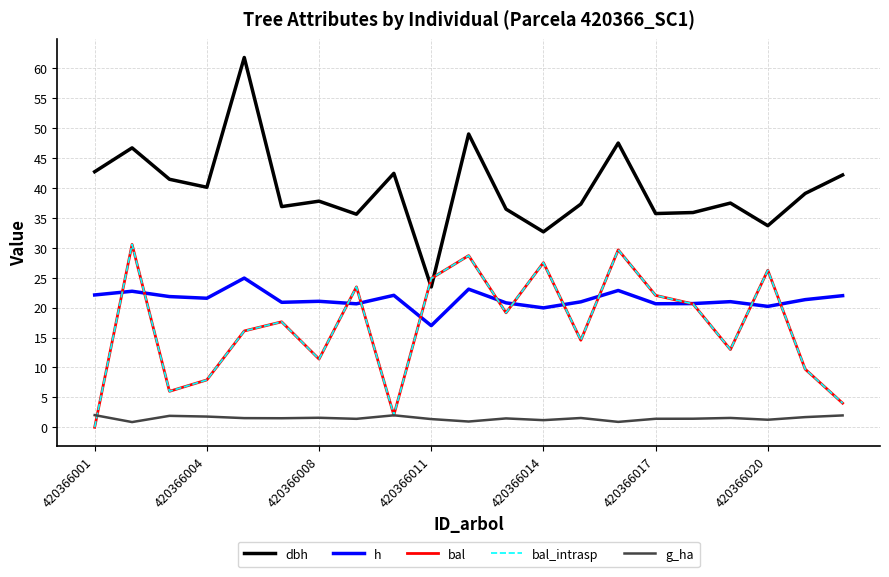

Does the chart display data point markers on the line(s)?

No